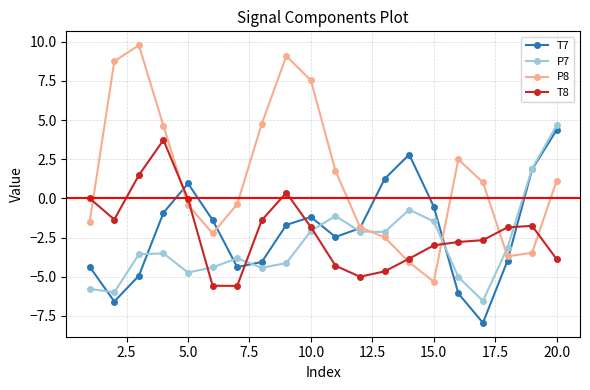

Which series has the widest spread of values?

P8